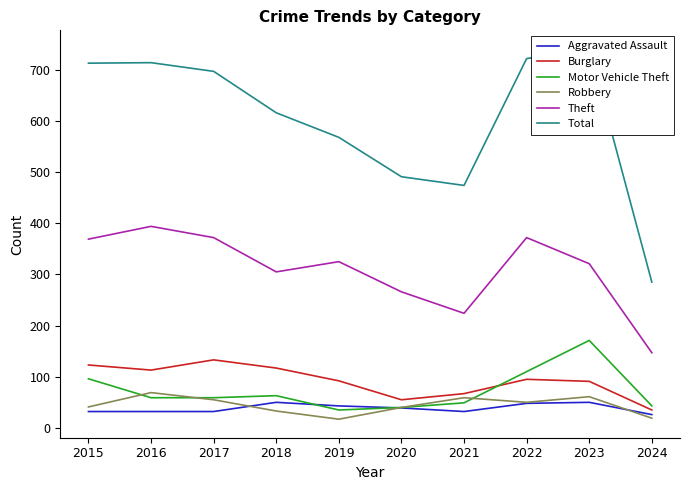

What is the approximate value of Robbery at 2015?

41